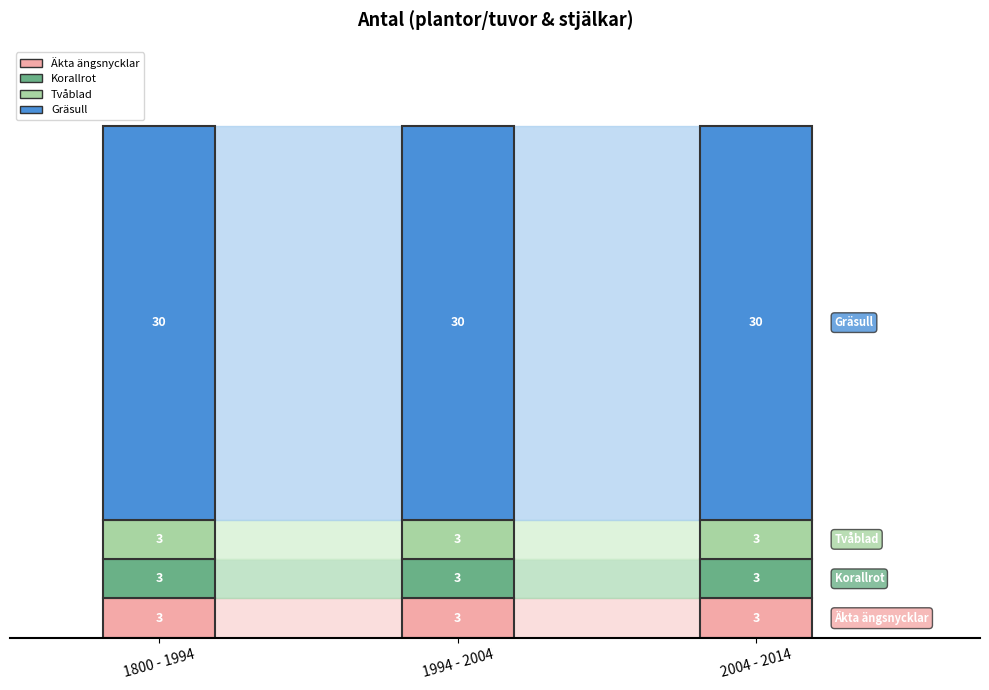

What position from the right is Korallrot?

3